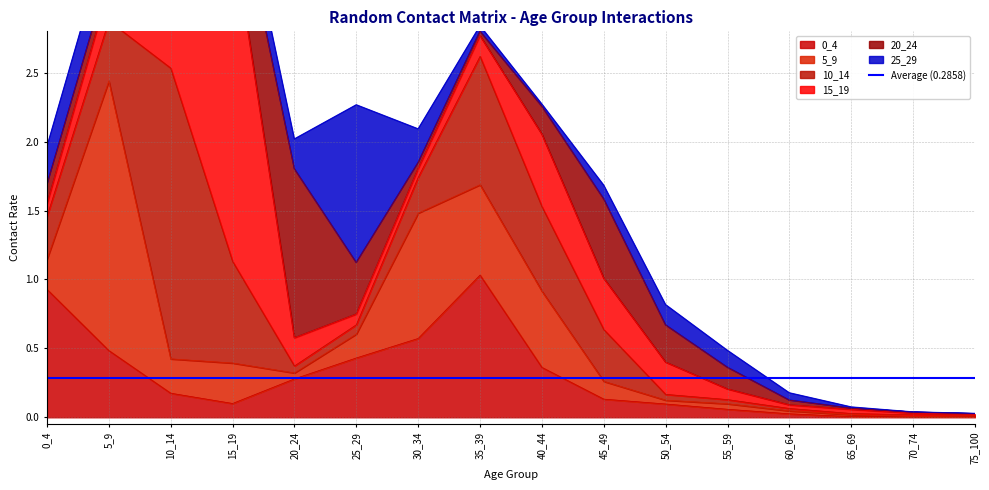

Which category has the highest value in the 0_4 series?

35_39